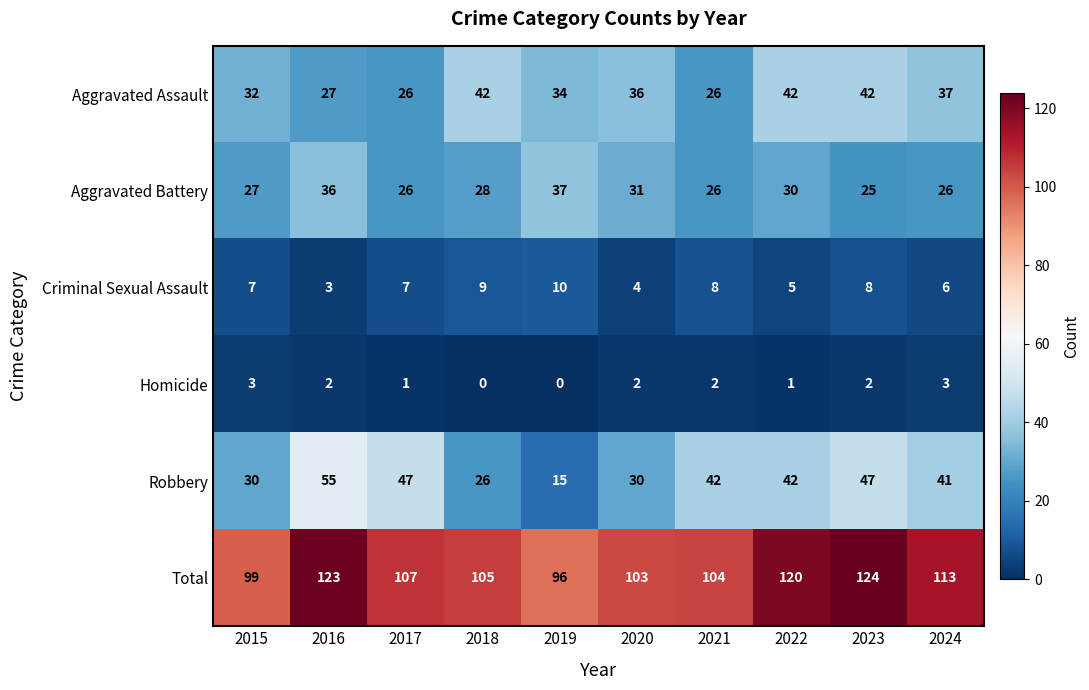

What is the difference between the maximum and second lowest values in the Robbery series?

29